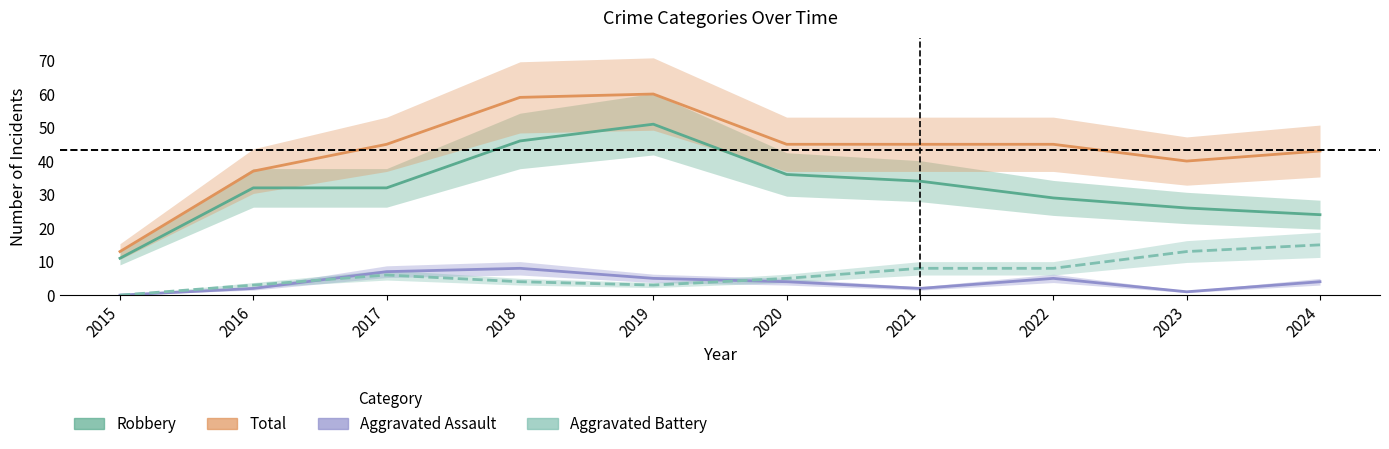

Which category has the highest value in the Robbery series?

2019